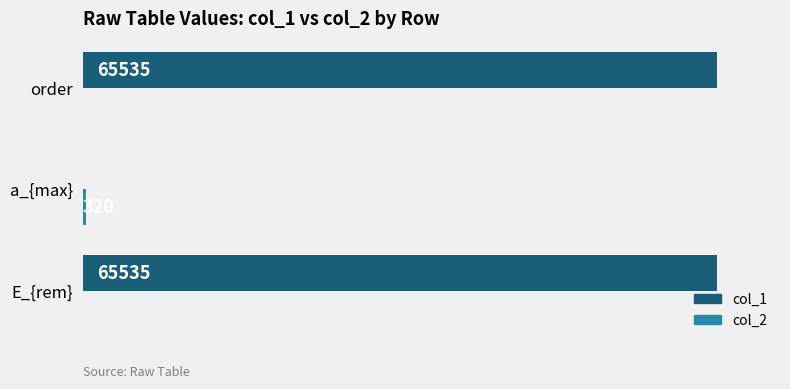

Which series changed the most between E_{rem} and a_{max}?

col_1